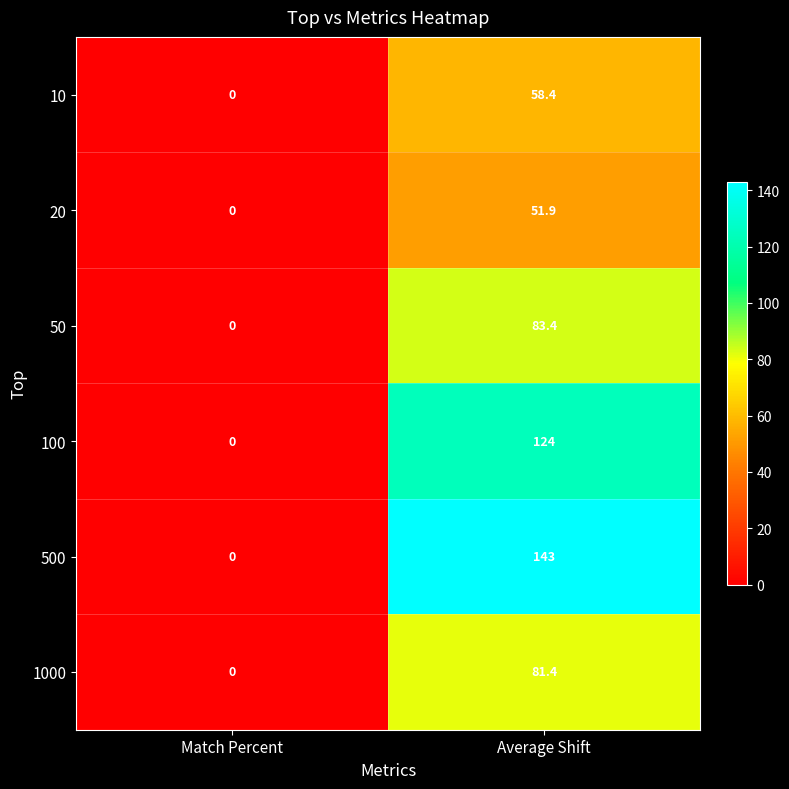

Reading left to right, transcribe all the data shown in this chart.

10: 0.0	58.4
20: 0.0	51.9
50: 0.0	83.4
100: 0.0	124.0
500: 0.0	143.0
1000: 0.0	81.4